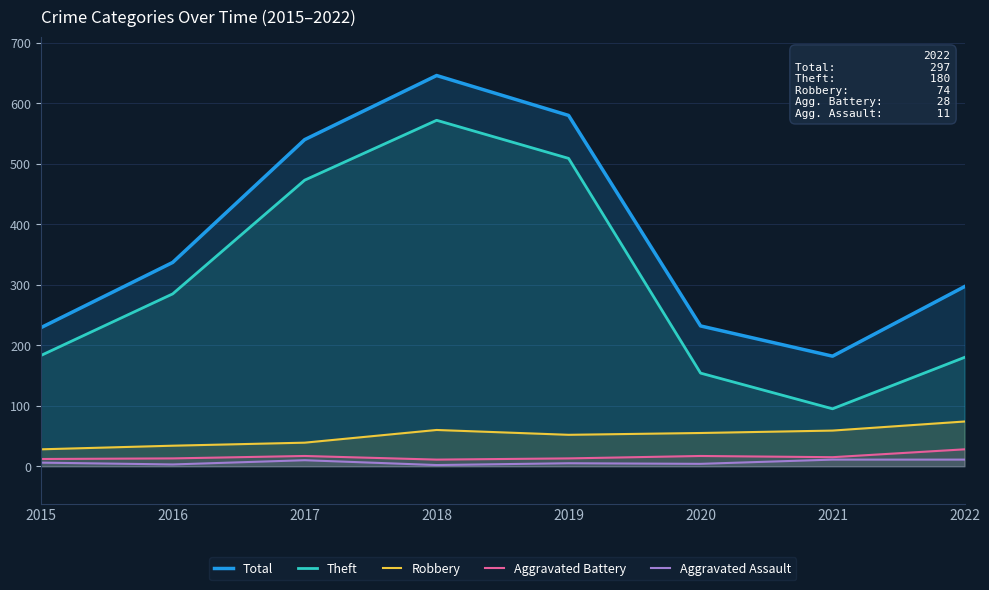

Which series has the largest range (max minus min)?

Theft